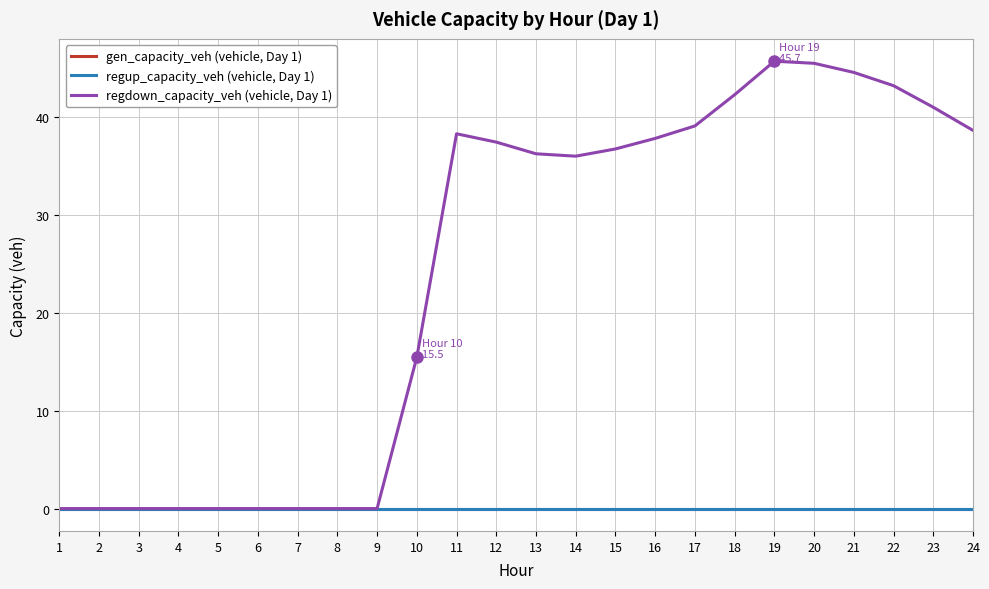

Is this an area chart (filled region under the line)?

No